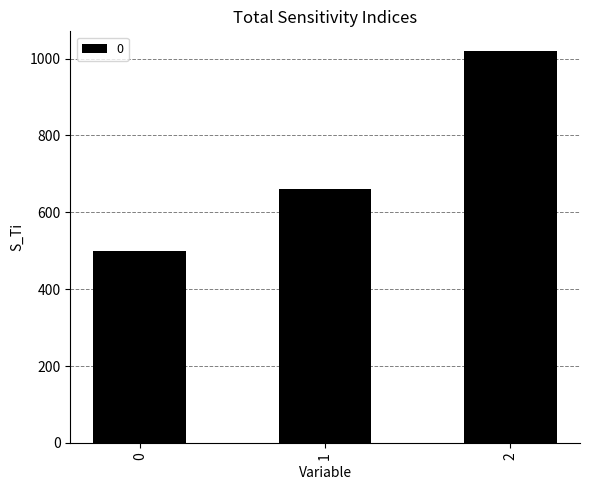

What is the value of the 3rd bar from the left?

1020